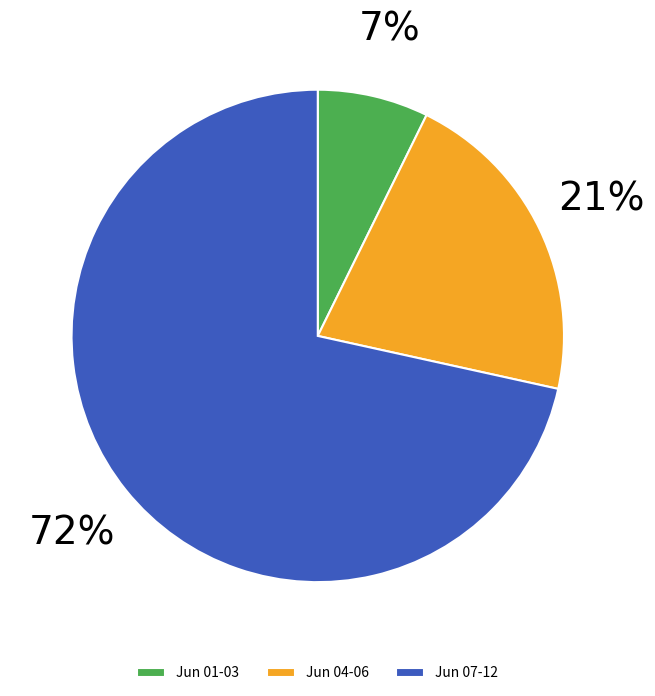

To the nearest percent, what is the difference between the Jun 01-03 and Jun 04-06 slice percentages?

14%